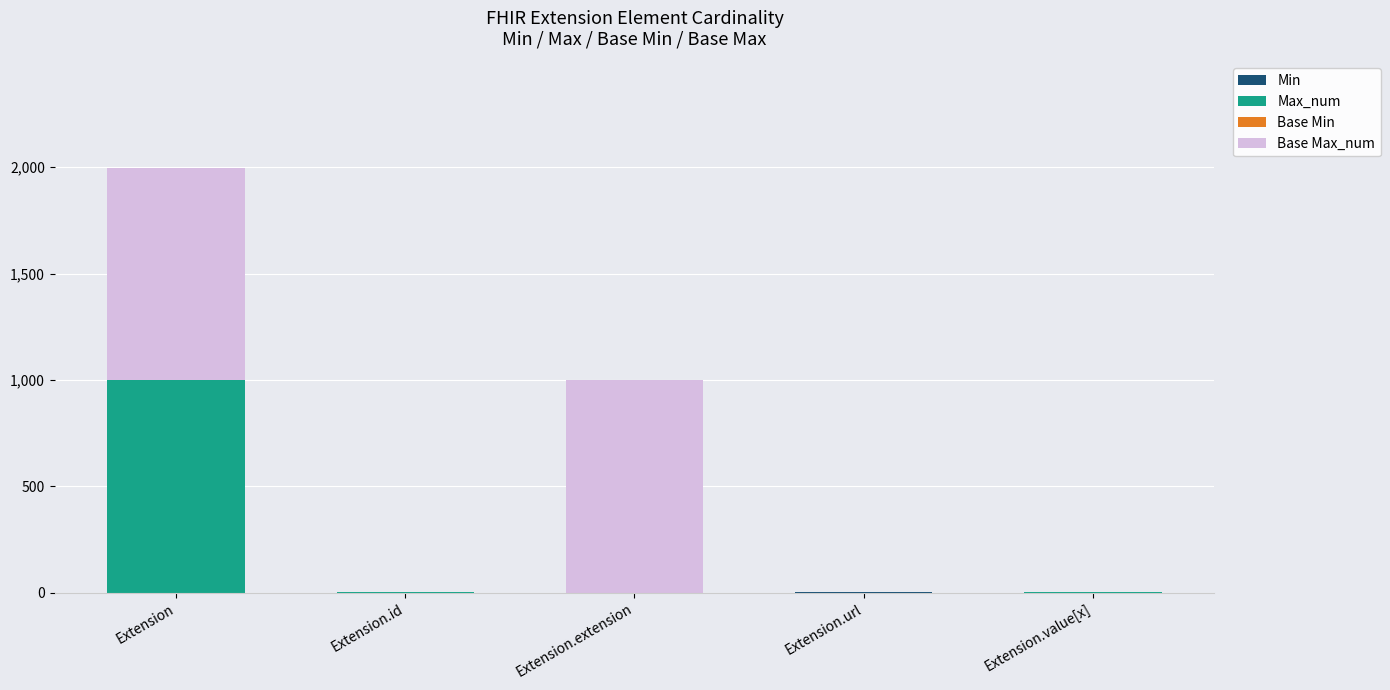

What is the total value across all series at Extension.extension?

999